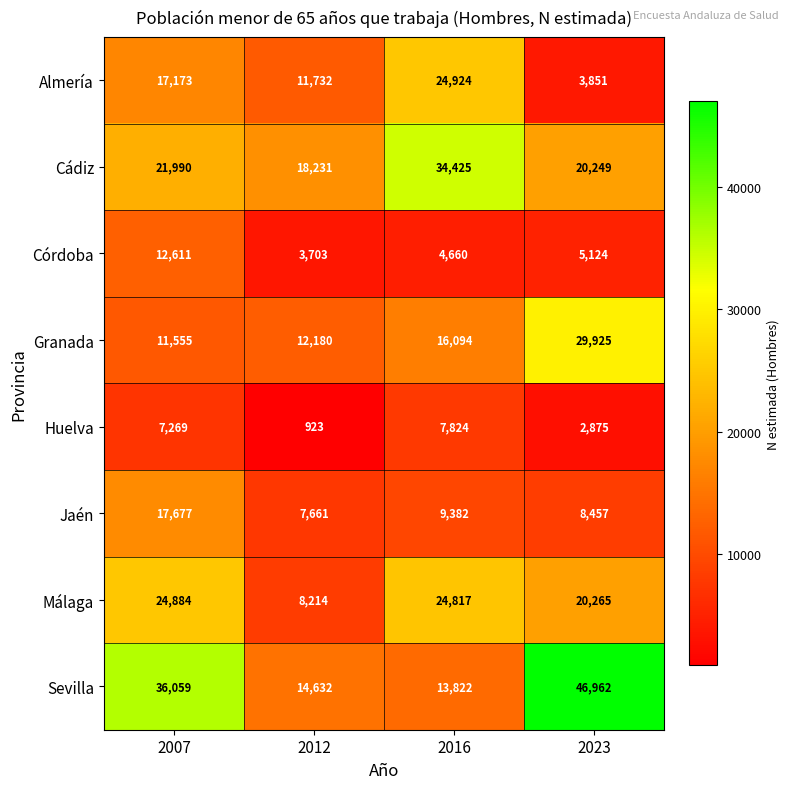

Which category has the highest value across all series?

2023